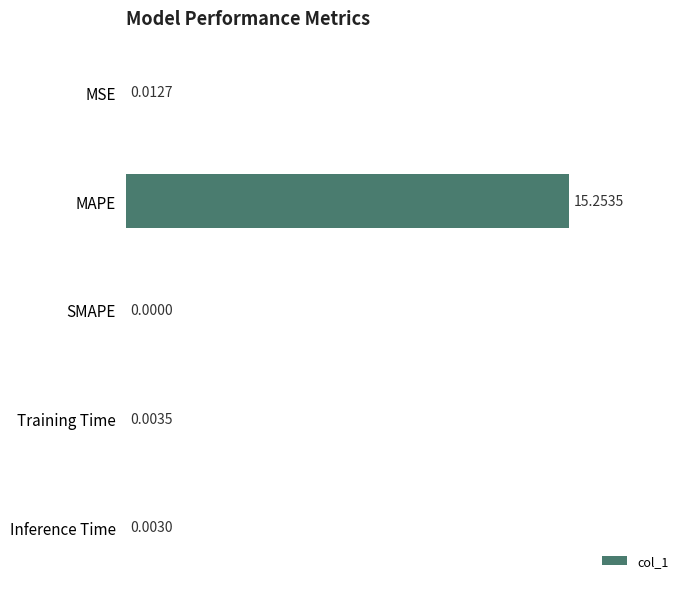

What is the sum of all values?

15.3